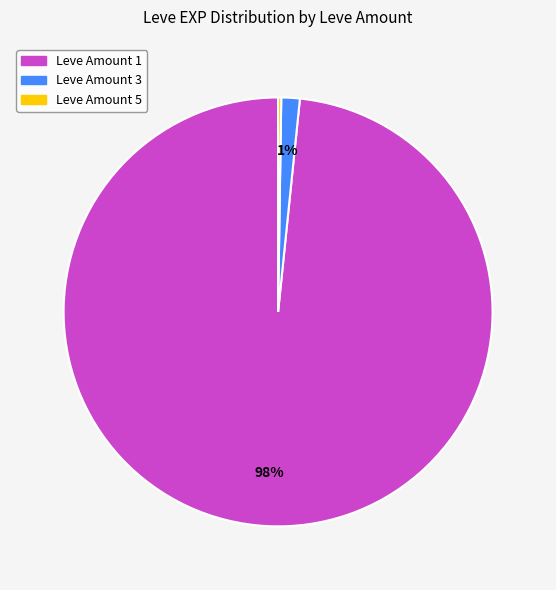

To the nearest percent, what is the average slice percentage?

33%